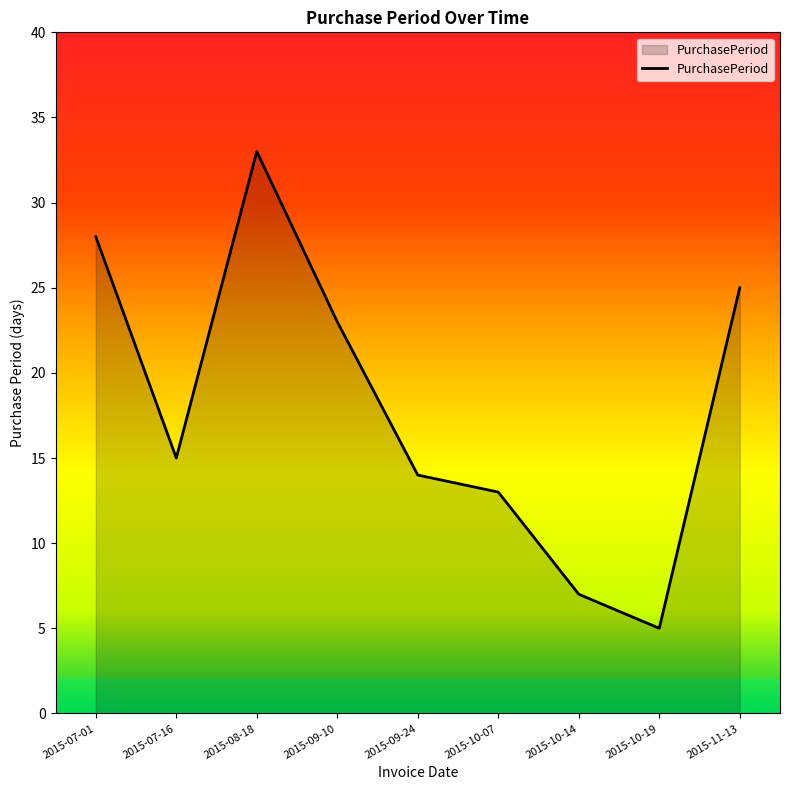

What is the difference between the maximum and minimum values?

28